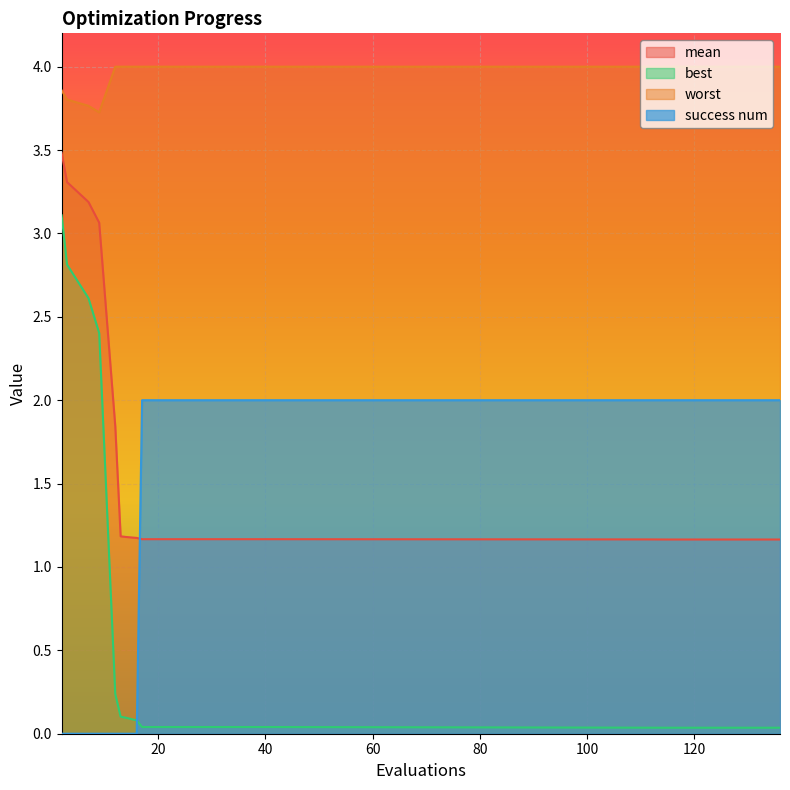

The mean series shows 1.2 at 13. True or false?

True